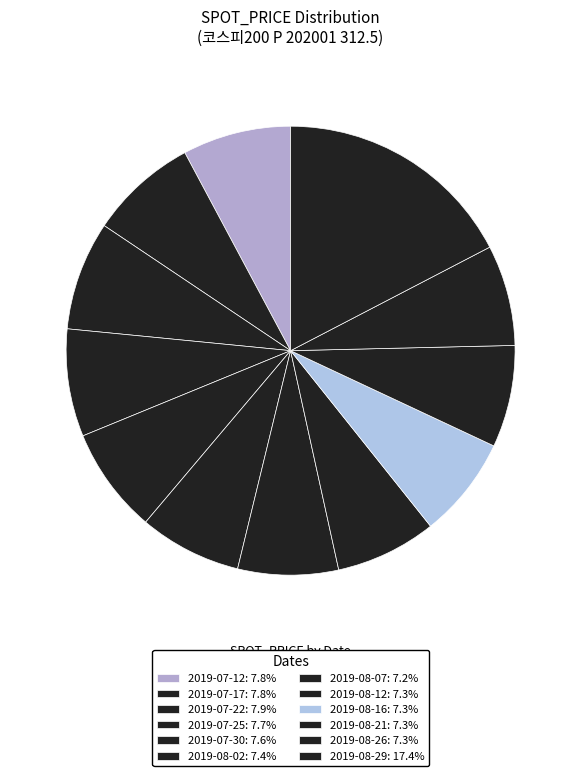

How many slices are in this pie chart?

12